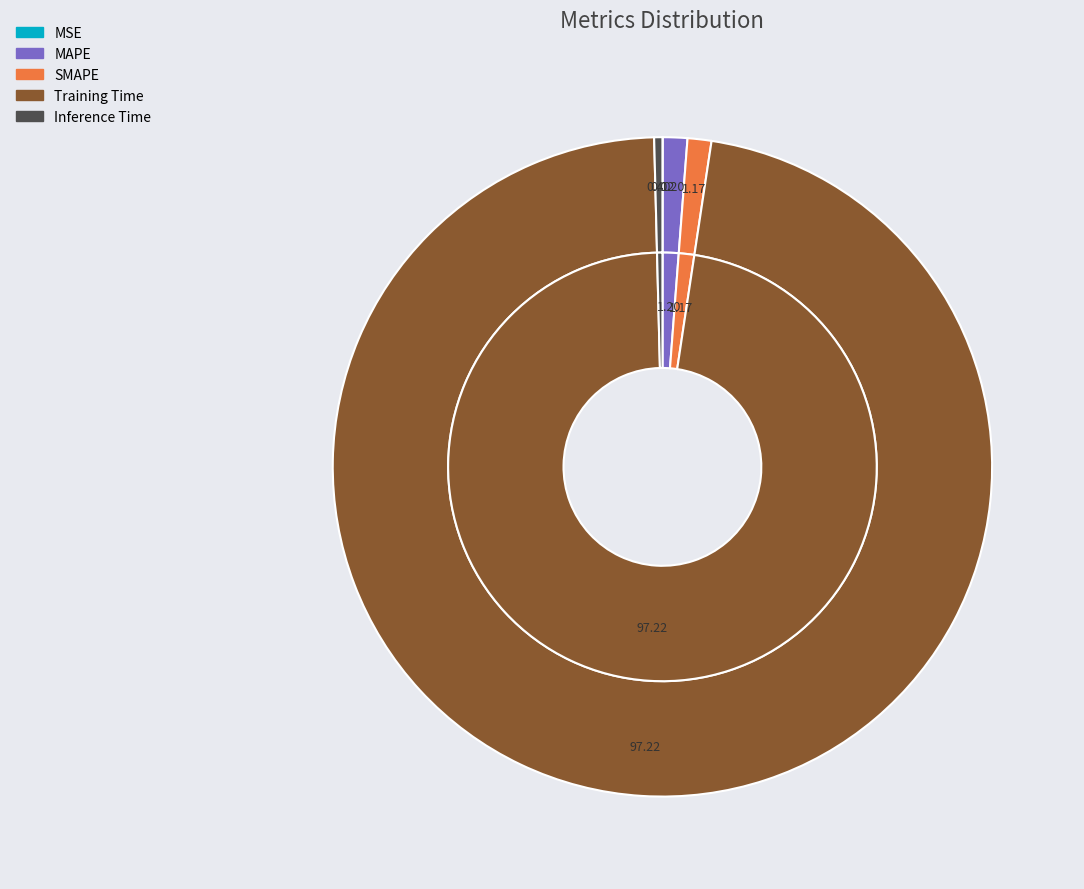

Which category has the biggest portion of the pie?

Training Time